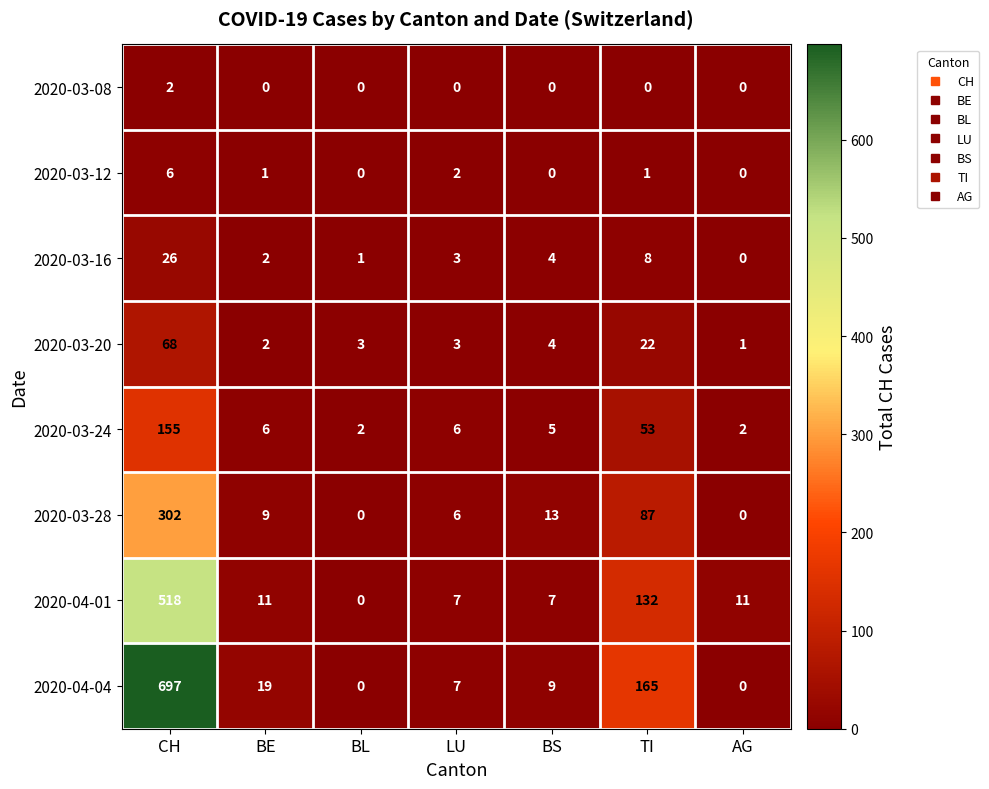

List the series in order of their peak value, lowest first.

2020-03-08, 2020-03-12, 2020-03-16, 2020-03-20, 2020-03-24, 2020-03-28, 2020-04-01, 2020-04-04